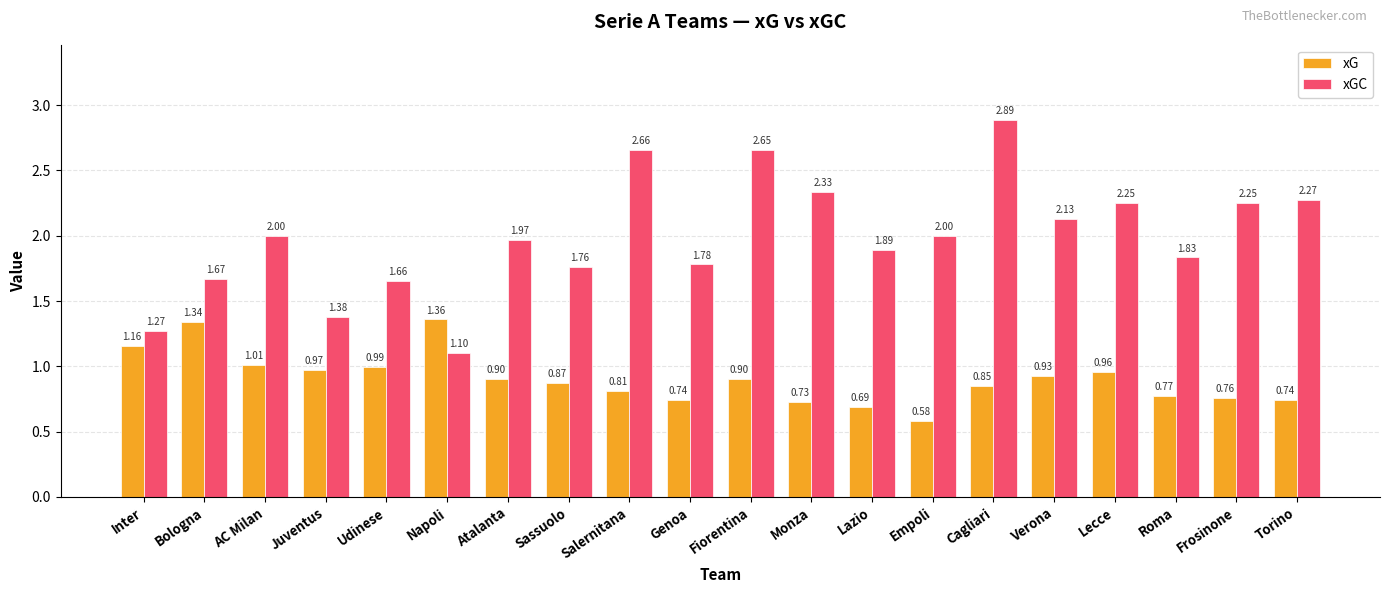

At which label does xGC reach its peak?

Cagliari